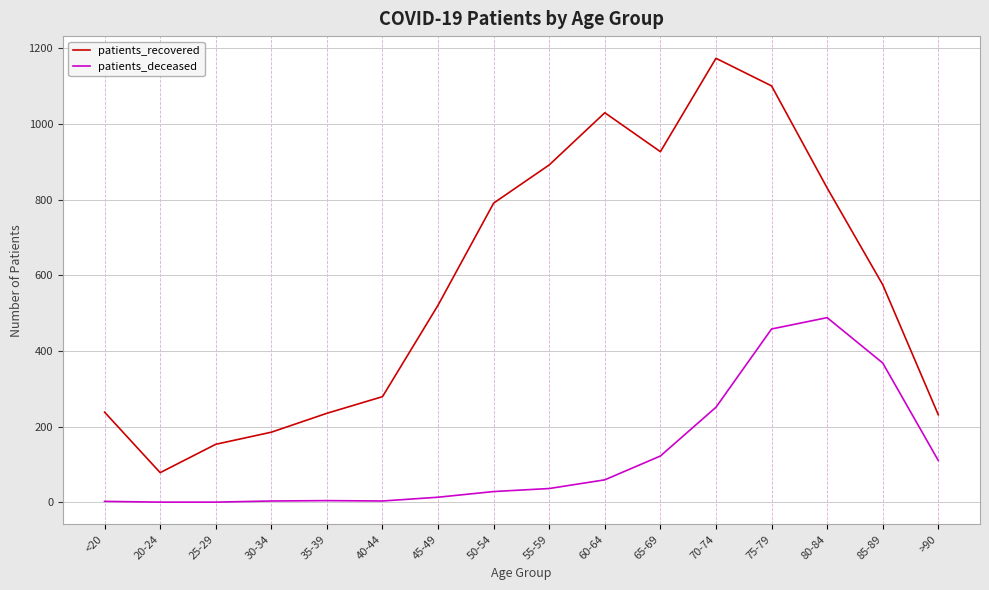

At which category is the sum across all series the highest?

75-79